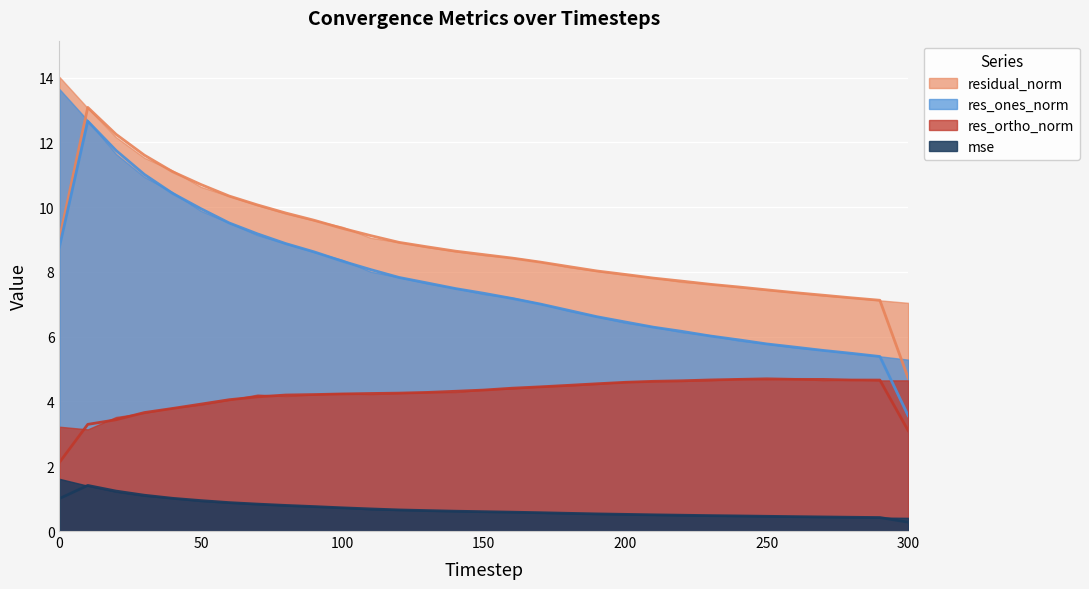

What is the total value across all series at 140?

21.0